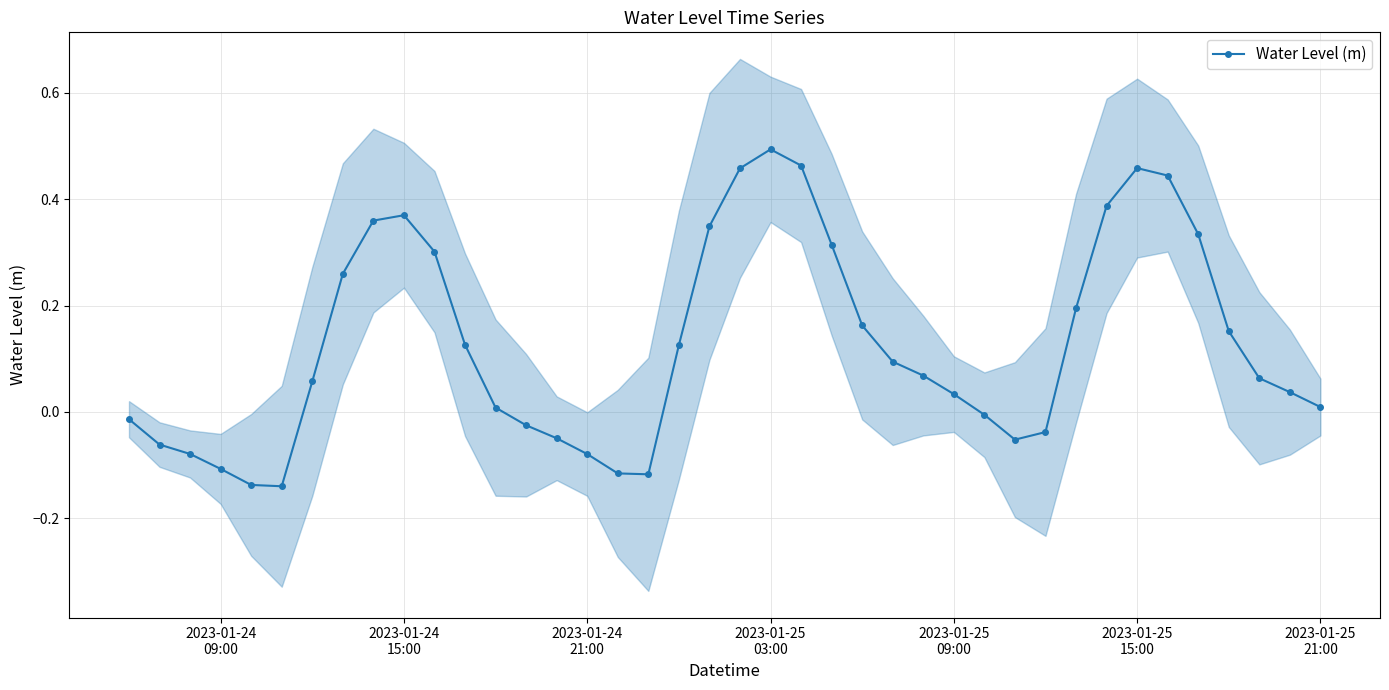

True or false: Water Level (m) has more than 2 points higher than both neighbors.

True